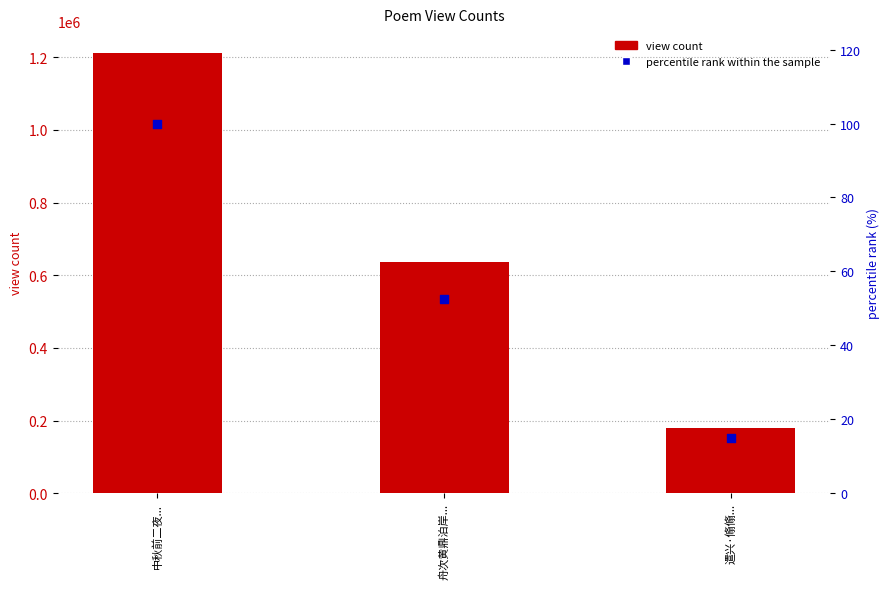

At which category is the sum across all series the highest?

中秋前二夜...